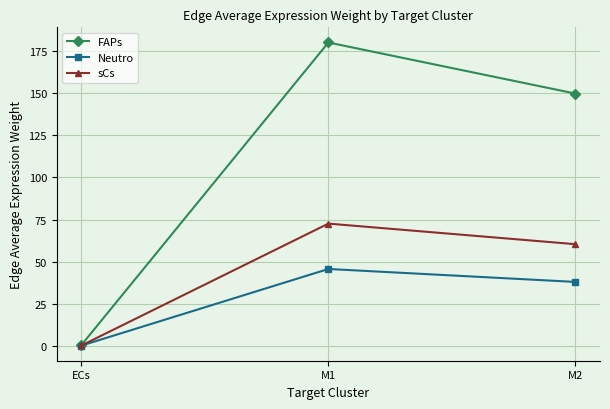

What is the label of the 2nd point from the left?

M1